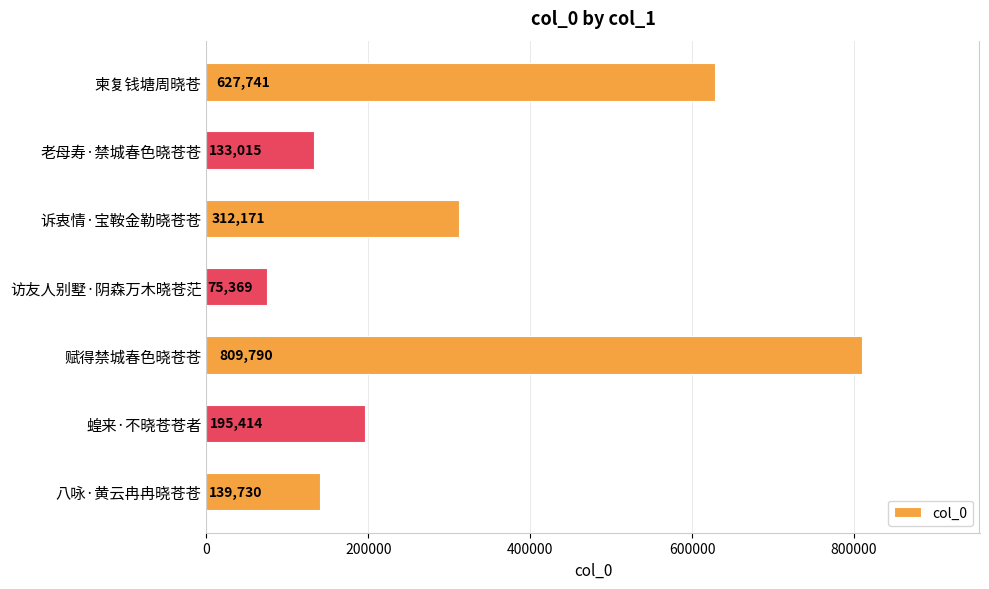

What is the sum of the values at 赋得禁城春色晓苍苍 and 访友人别墅·阴森万木晓苍茫?

885159